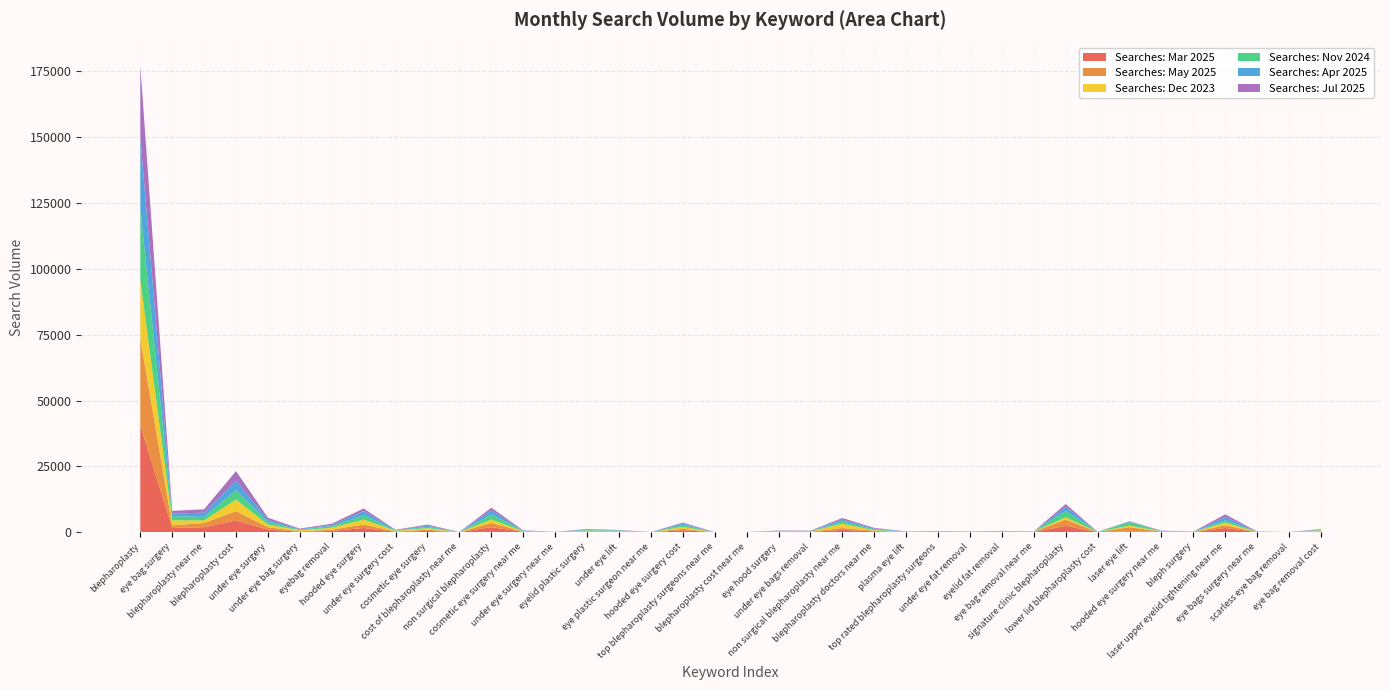

Reading right to left, transcribe all the data shown in this chart.

Searches: Mar 2025: eye bag removal cost=170	scarless eye bag removal=10	eye bags surgery near me=50	laser upper eyelid tightening near me=1600	bleph surgery=30	hooded eye surgery near me=90	laser eye lift=320	lower lid blepharoplasty cost=30	signature clinic blepharoplasty=2400	eye bag removal near me=50	eyelid fat removal=90	under eye fat removal=50	top rated blepharoplasty surgeons=70	plasma eye lift=50	blepharoplasty doctors near me=320	non surgical blepharoplasty near me=880	under eye bags removal=90	eye hood surgery=110	blepharoplasty cost near me=10	top blepharoplasty surgeons near me=10	hooded eye surgery cost=720	eye plastic surgeon near me=10	under eye lift=210	eyelid plastic surgery=140	under eye surgery near me=30	cosmetic eye surgery near me=140	non surgical blepharoplasty=1900	cost of blepharoplasty near me=10	cosmetic eye surgery=480	under eye surgery cost=140	hooded eye surgery=1600	eyebag removal=480	under eye bag surgery=170	under eye surgery=1000	blepharoplasty cost=4400	blepharoplasty near me=1900	eye bag surgery=1600	blepharoplasty=40500
Searches: May 2025: eye bag removal cost=170	scarless eye bag removal=10	eye bags surgery near me=40	laser upper eyelid tightening near me=1000	bleph surgery=40	hooded eye surgery near me=90	laser eye lift=1600	lower lid blepharoplasty cost=20	signature clinic blepharoplasty=2400	eye bag removal near me=70	eyelid fat removal=70	under eye fat removal=50	top rated blepharoplasty surgeons=70	plasma eye lift=40	blepharoplasty doctors near me=260	non surgical blepharoplasty near me=720	under eye bags removal=90	eye hood surgery=90	blepharoplasty cost near me=20	top blepharoplasty surgeons near me=10	hooded eye surgery cost=590	eye plastic surgeon near me=10	under eye lift=110	eyelid plastic surgery=210	under eye surgery near me=10	cosmetic eye surgery near me=110	non surgical blepharoplasty=1600	cost of blepharoplasty near me=10	cosmetic eye surgery=480	under eye surgery cost=140	hooded eye surgery=1300	eyebag removal=480	under eye bag surgery=170	under eye surgery=880	blepharoplasty cost=3600	blepharoplasty near me=1600	eye bag surgery=1000	blepharoplasty=33100
Searches: Dec 2023: eye bag removal cost=390	scarless eye bag removal=10	eye bags surgery near me=70	laser upper eyelid tightening near me=1000	bleph surgery=30	hooded eye surgery near me=140	laser eye lift=590	lower lid blepharoplasty cost=40	signature clinic blepharoplasty=880	eye bag removal near me=110	eyelid fat removal=110	under eye fat removal=40	top rated blepharoplasty surgeons=110	plasma eye lift=90	blepharoplasty doctors near me=210	non surgical blepharoplasty near me=1600	under eye bags removal=140	eye hood surgery=140	blepharoplasty cost near me=10	top blepharoplasty surgeons near me=10	hooded eye surgery cost=720	eye plastic surgeon near me=10	under eye lift=170	eyelid plastic surgery=260	under eye surgery near me=20	cosmetic eye surgery near me=140	non surgical blepharoplasty=1300	cost of blepharoplasty near me=10	cosmetic eye surgery=590	under eye surgery cost=260	hooded eye surgery=1900	eyebag removal=720	under eye bag surgery=390	under eye surgery=1000	blepharoplasty cost=4400	blepharoplasty near me=1000	eye bag surgery=1900	blepharoplasty=22200
Searches: Nov 2024: eye bag removal cost=170	scarless eye bag removal=10	eye bags surgery near me=40	laser upper eyelid tightening near me=880	bleph surgery=40	hooded eye surgery near me=90	laser eye lift=1300	lower lid blepharoplasty cost=20	signature clinic blepharoplasty=2400	eye bag removal near me=30	eyelid fat removal=90	under eye fat removal=50	top rated blepharoplasty surgeons=90	plasma eye lift=40	blepharoplasty doctors near me=320	non surgical blepharoplasty near me=880	under eye bags removal=90	eye hood surgery=110	blepharoplasty cost near me=10	top blepharoplasty surgeons near me=10	hooded eye surgery cost=720	eye plastic surgeon near me=10	under eye lift=140	eyelid plastic surgery=210	under eye surgery near me=10	cosmetic eye surgery near me=110	non surgical blepharoplasty=1900	cost of blepharoplasty near me=10	cosmetic eye surgery=480	under eye surgery cost=140	hooded eye surgery=1600	eyebag removal=590	under eye bag surgery=260	under eye surgery=1000	blepharoplasty cost=3600	blepharoplasty near me=1300	eye bag surgery=1600	blepharoplasty=27100
Searches: Apr 2025: eye bag removal cost=170	scarless eye bag removal=10	eye bags surgery near me=40	laser upper eyelid tightening near me=1300	bleph surgery=40	hooded eye surgery near me=90	laser eye lift=260	lower lid blepharoplasty cost=30	signature clinic blepharoplasty=1600	eye bag removal near me=40	eyelid fat removal=70	under eye fat removal=50	top rated blepharoplasty surgeons=70	plasma eye lift=50	blepharoplasty doctors near me=320	non surgical blepharoplasty near me=720	under eye bags removal=90	eye hood surgery=90	blepharoplasty cost near me=10	top blepharoplasty surgeons near me=10	hooded eye surgery cost=590	eye plastic surgeon near me=10	under eye lift=110	eyelid plastic surgery=260	under eye surgery near me=20	cosmetic eye surgery near me=140	non surgical blepharoplasty=1600	cost of blepharoplasty near me=20	cosmetic eye surgery=480	under eye surgery cost=140	hooded eye surgery=1600	eyebag removal=480	under eye bag surgery=170	under eye surgery=880	blepharoplasty cost=3600	blepharoplasty near me=1600	eye bag surgery=1000	blepharoplasty=27100
Searches: Jul 2025: eye bag removal cost=140	scarless eye bag removal=10	eye bags surgery near me=50	laser upper eyelid tightening near me=1000	bleph surgery=40	hooded eye surgery near me=110	laser eye lift=110	lower lid blepharoplasty cost=20	signature clinic blepharoplasty=1000	eye bag removal near me=40	eyelid fat removal=70	under eye fat removal=40	top rated blepharoplasty surgeons=50	plasma eye lift=50	blepharoplasty doctors near me=210	non surgical blepharoplasty near me=590	under eye bags removal=90	eye hood surgery=90	blepharoplasty cost near me=10	top blepharoplasty surgeons near me=10	hooded eye surgery cost=320	eye plastic surgeon near me=10	under eye lift=110	eyelid plastic surgery=140	under eye surgery near me=20	cosmetic eye surgery near me=90	non surgical blepharoplasty=1000	cost of blepharoplasty near me=10	cosmetic eye surgery=390	under eye surgery cost=110	hooded eye surgery=1000	eyebag removal=480	under eye bag surgery=210	under eye surgery=720	blepharoplasty cost=3600	blepharoplasty near me=1300	eye bag surgery=1000	blepharoplasty=27100